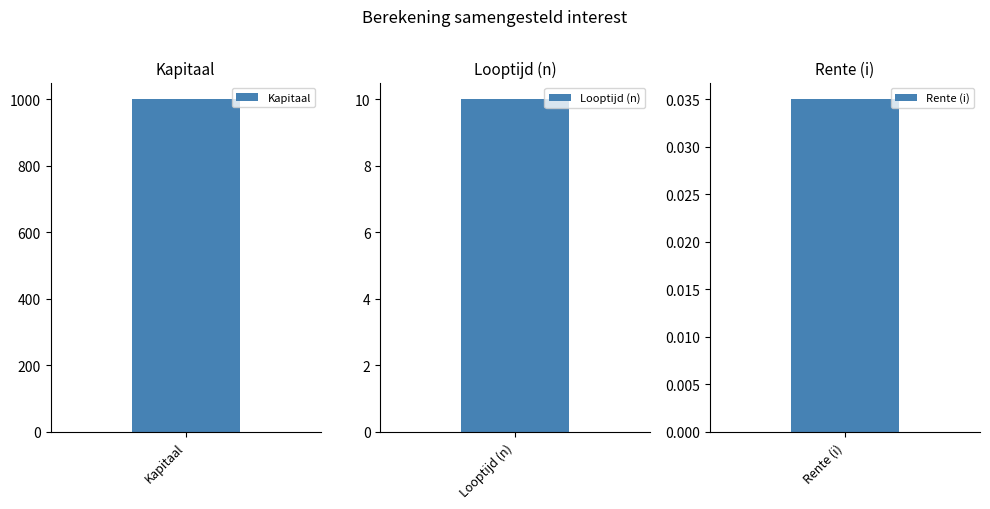

List the labels in order of value, largest first.

Kapitaal, Looptijd (n), Rente (i)